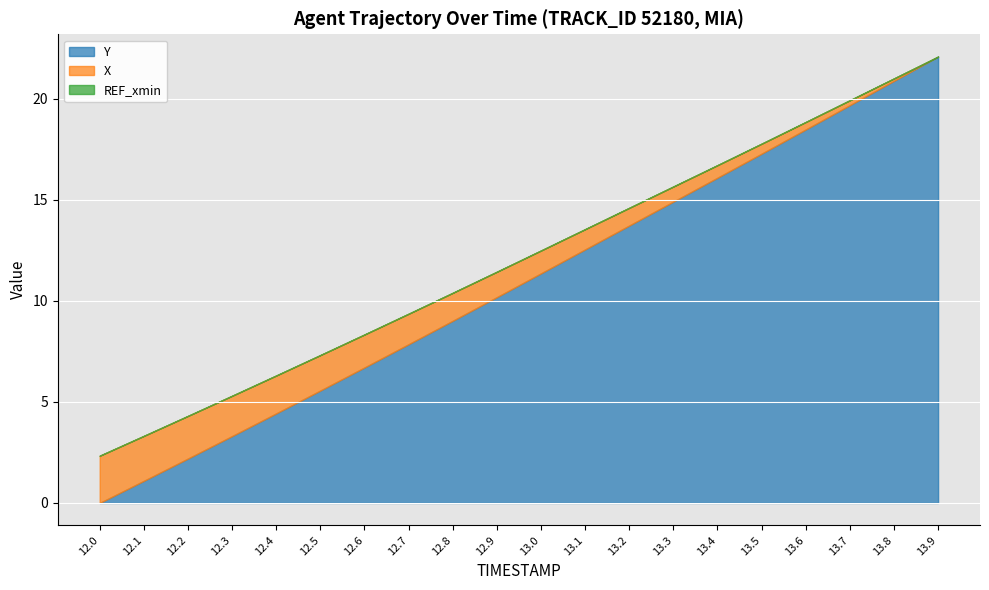

What is the maximum value for X?

22.1